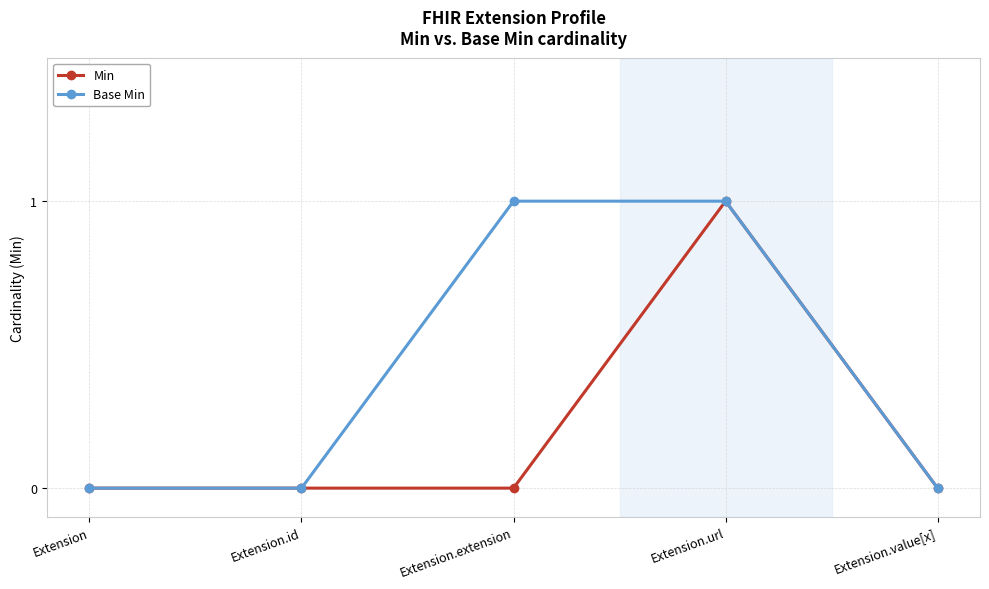

True or false: Min has more than 0 points higher than both neighbors.

True